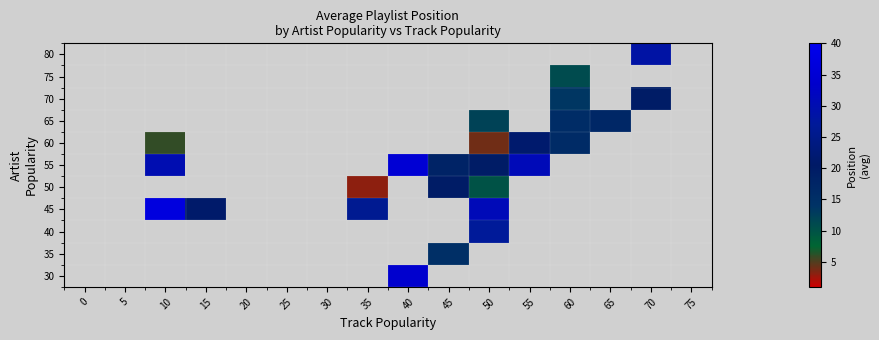

What is the greatest value displayed?

37.0